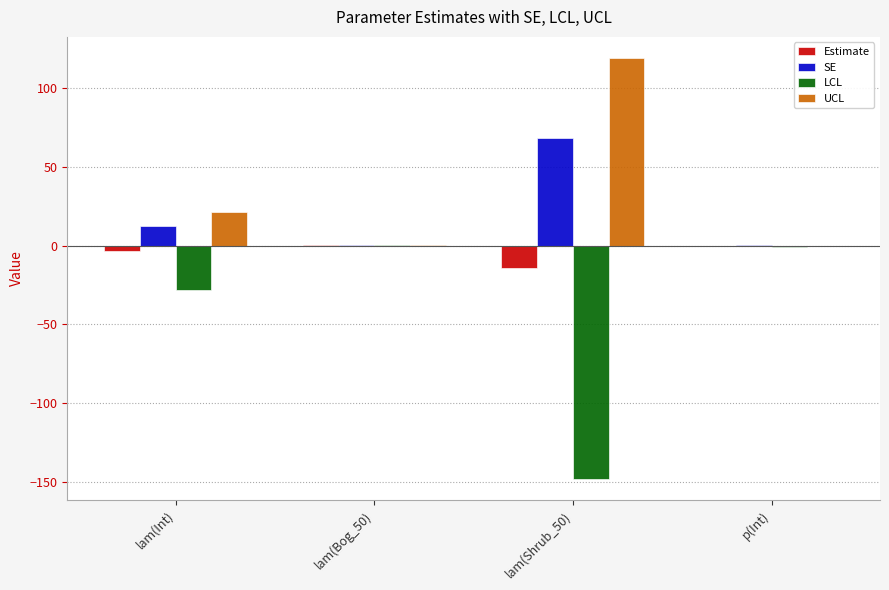

How many groups of bars are there?

4